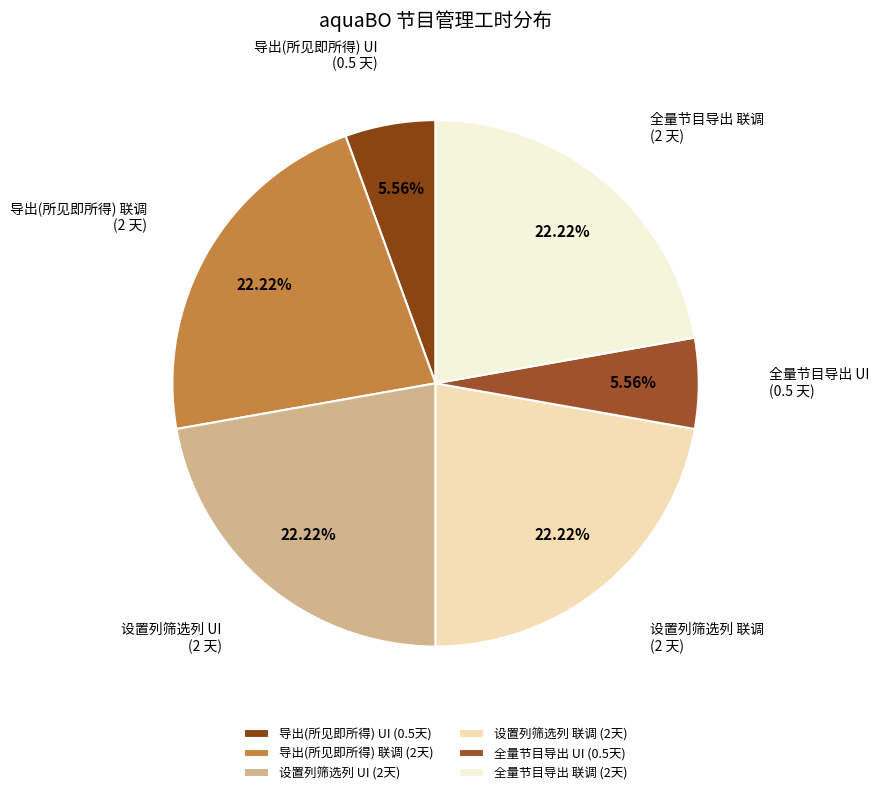

How many segments does this pie chart have?

6